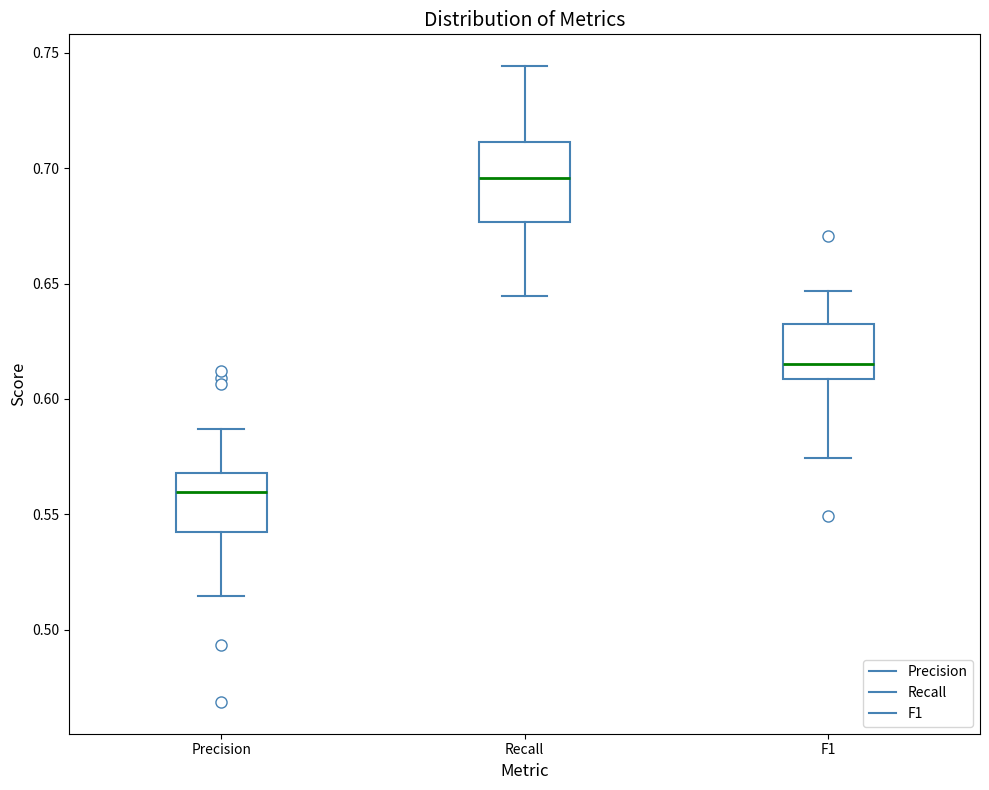

Where is the upper edge of the box for Precision on the y-axis? The values are not printed on the chart, so give them approximately, as read against the axis.

0.570